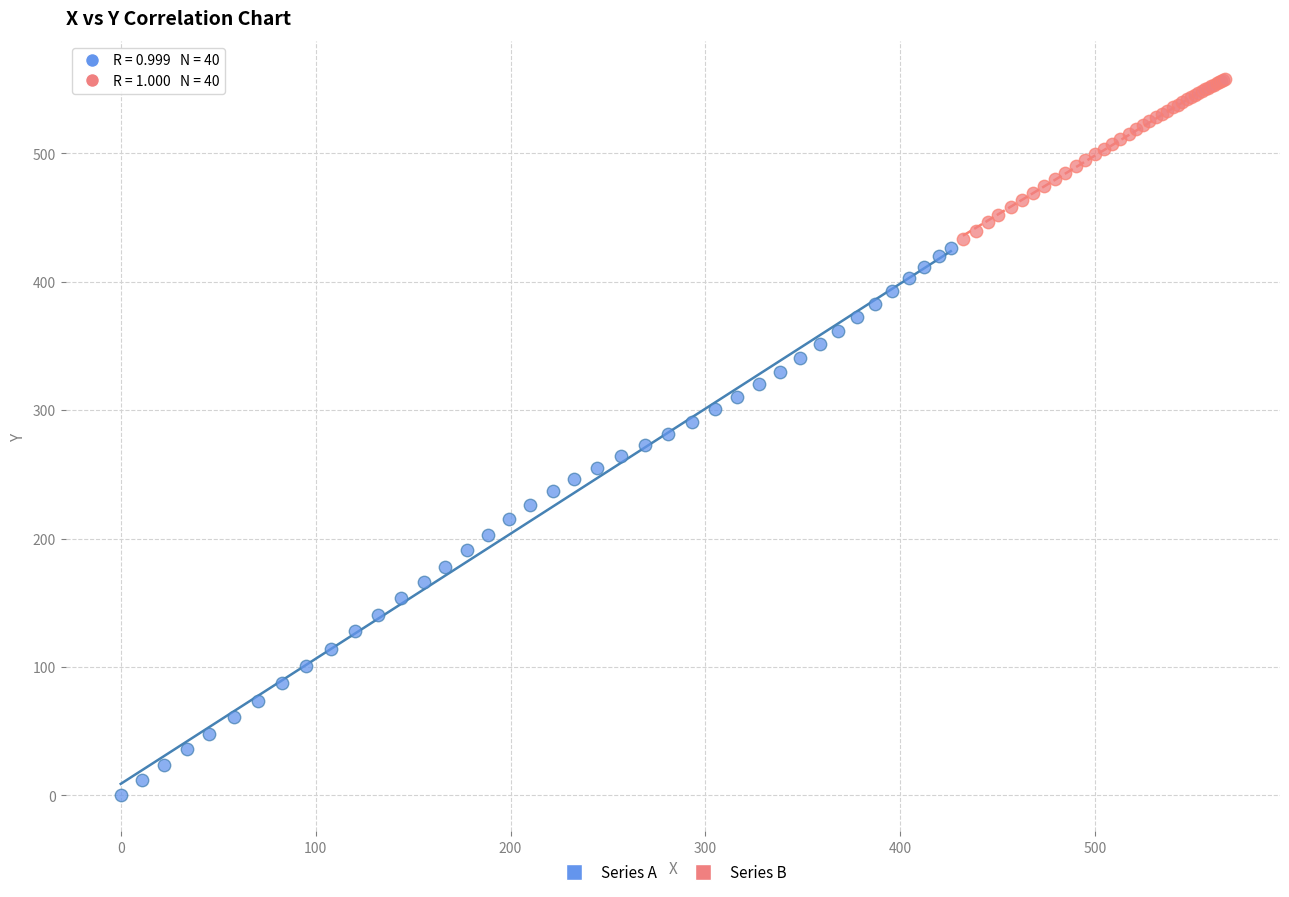

Which series reaches the minimum Y coordinate?

Series A